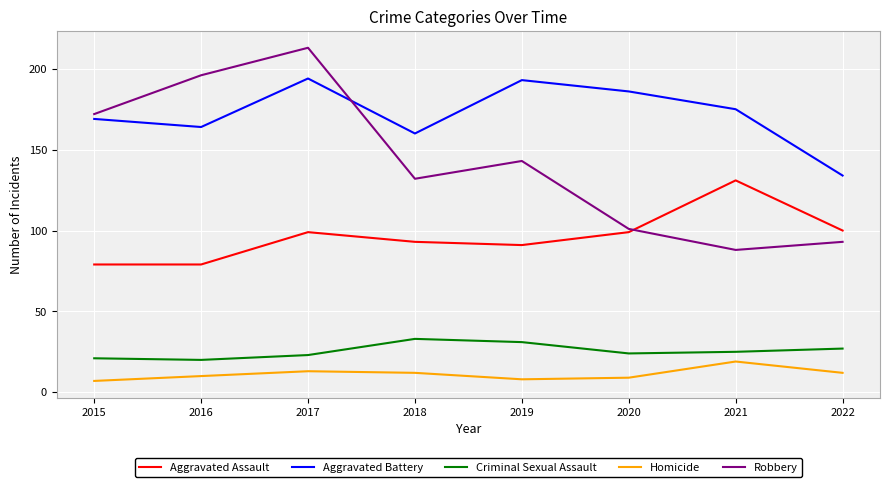

Where is Robbery nearest to the value 150?

2019